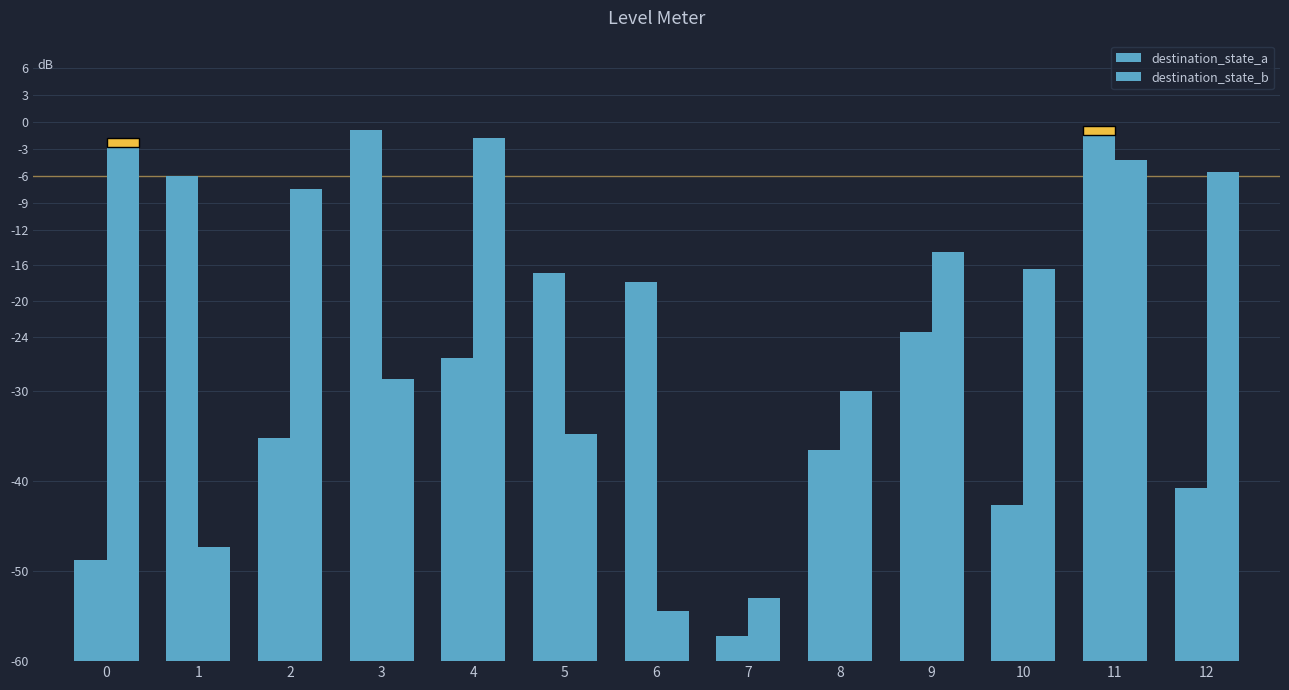

Which label corresponds to the smallest value in the chart?

7